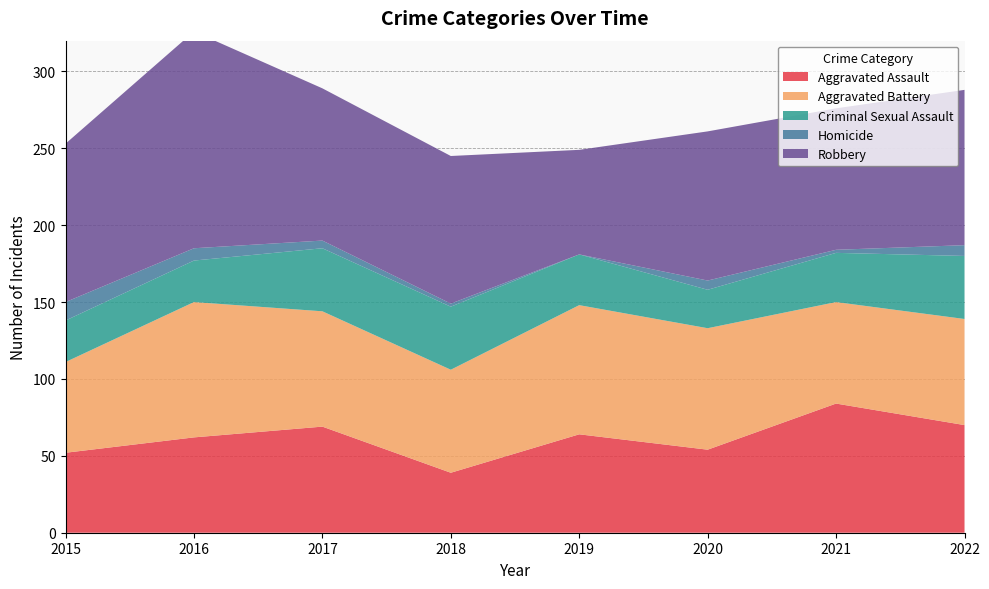

Reading left to right, what are all the values shown in this chart?

Aggravated Assault: 2015=52	2016=62	2017=69	2018=39	2019=64	2020=54	2021=84	2022=70
Aggravated Battery: 2015=59	2016=88	2017=75	2018=67	2019=84	2020=79	2021=66	2022=69
Criminal Sexual Assault: 2015=27	2016=27	2017=41	2018=41	2019=33	2020=25	2021=32	2022=41
Homicide: 2015=12	2016=8	2017=5	2018=2	2019=0	2020=6	2021=2	2022=7
Robbery: 2015=103	2016=141	2017=99	2018=96	2019=68	2020=97	2021=92	2022=101